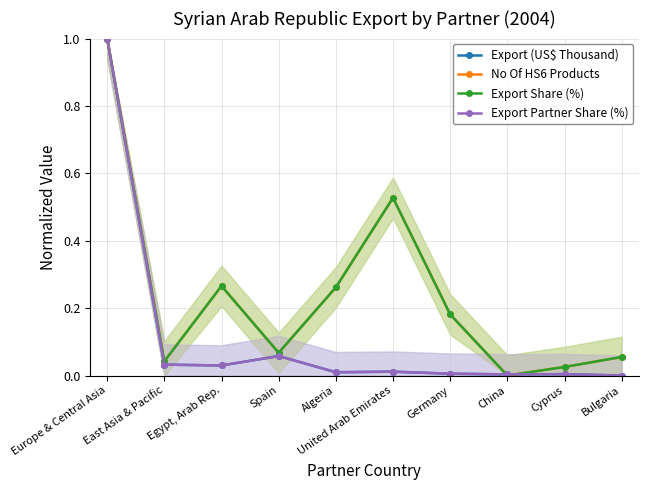

List the labels in order of Export (US$ Thousand) value, largest first.

Europe & Central Asia, Spain, East Asia & Pacific, Egypt, Arab Rep., United Arab Emirates, Algeria, Germany, Cyprus, China, Bulgaria